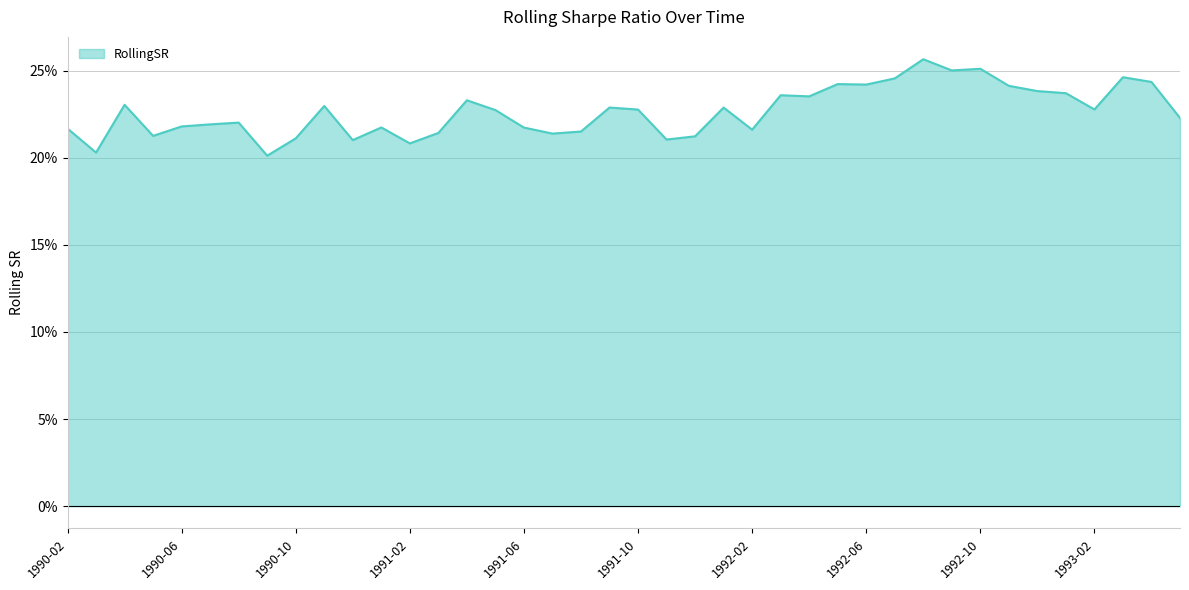

Does the chart have visible grid lines?

Yes